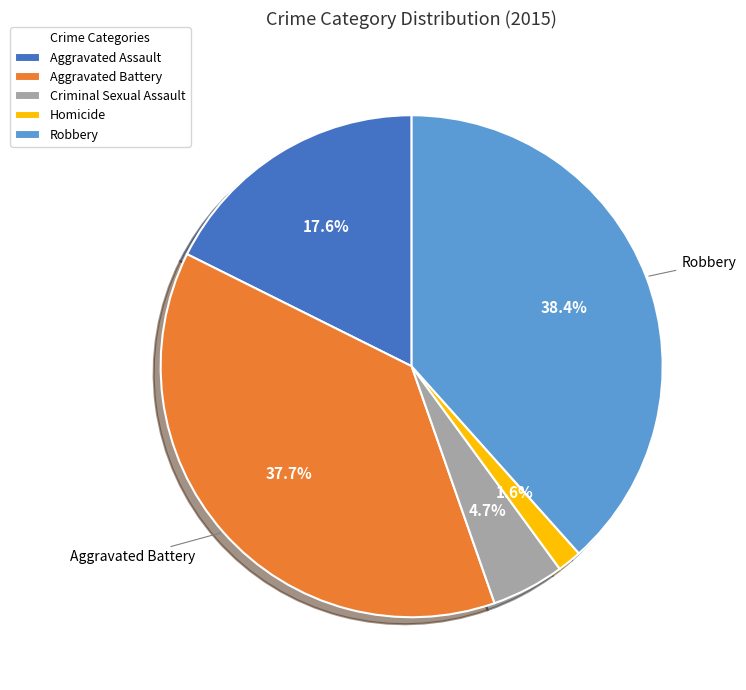

Between Criminal Sexual Assault and Robbery, which is larger?

Robbery